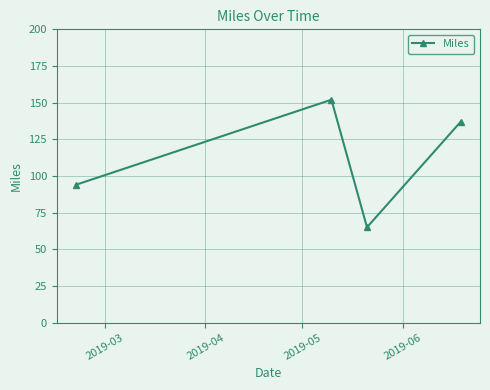

How many values are between 94 and 152?

3